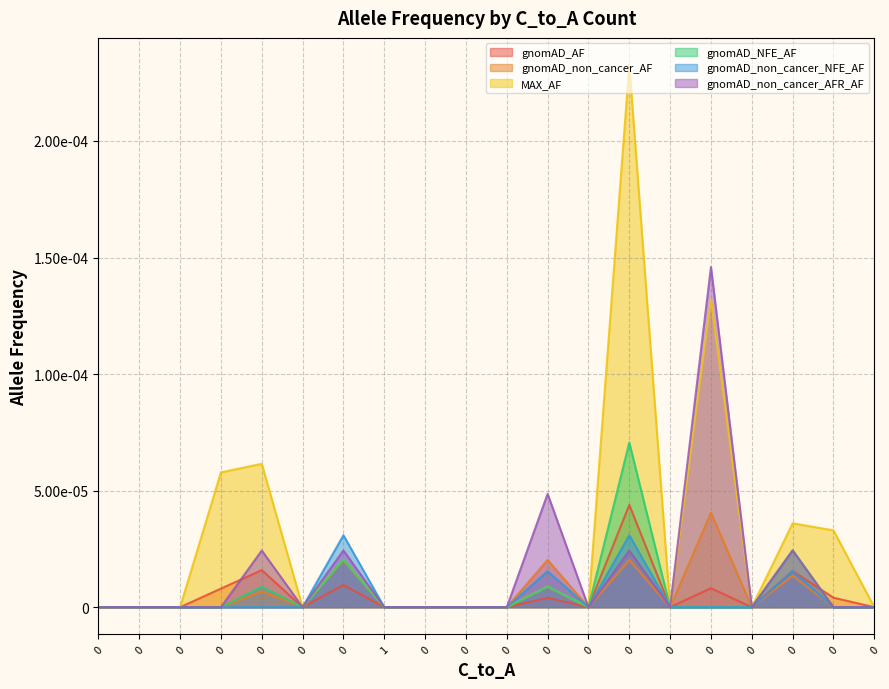

Which series has the largest range (max minus min)?

MAX_AF